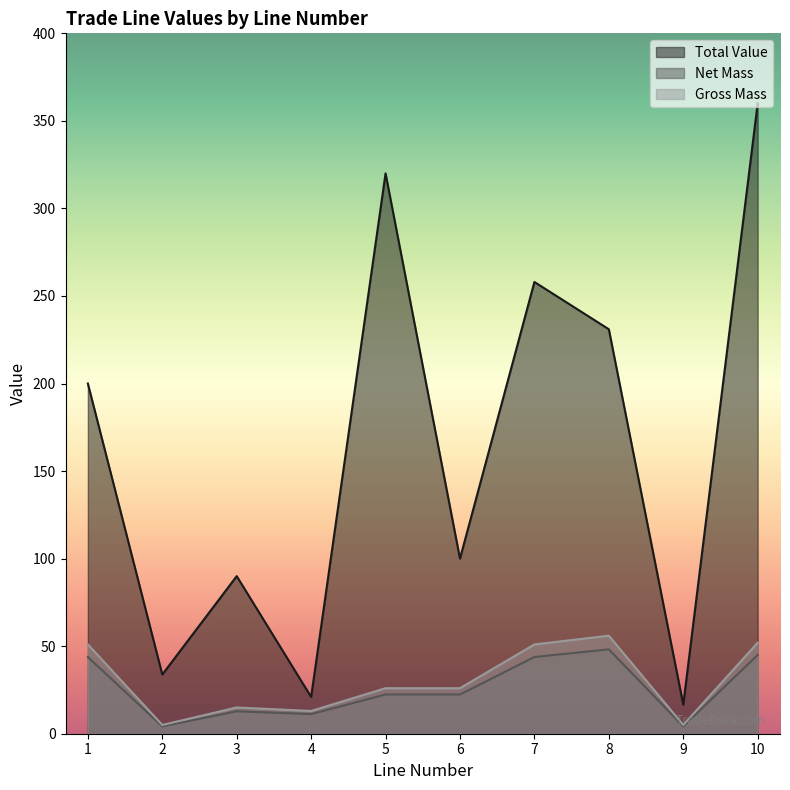

What is the value of the Net Mass point at the 4th from the left?

11.2